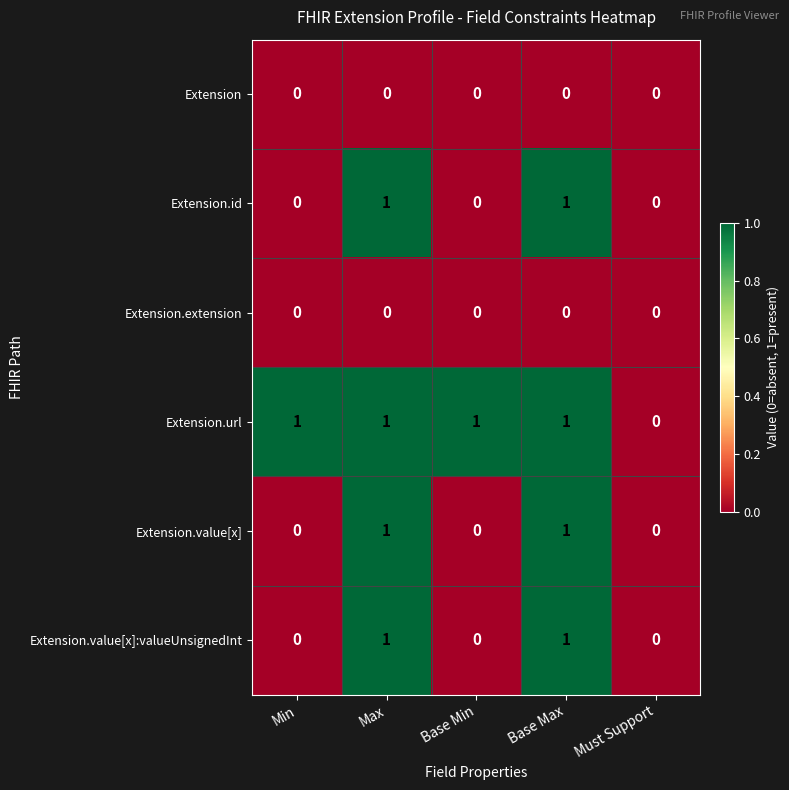

Reading left to right, extract all data points from this chart.

Extension: 0	0	0	0	0
Extension.id: 0	1	0	1	0
Extension.extension: 0	0	0	0	0
Extension.url: 1	1	1	1	0
Extension.value[x]: 0	1	0	1	0
Extension.value[x]:valueUnsignedInt: 0	1	0	1	0